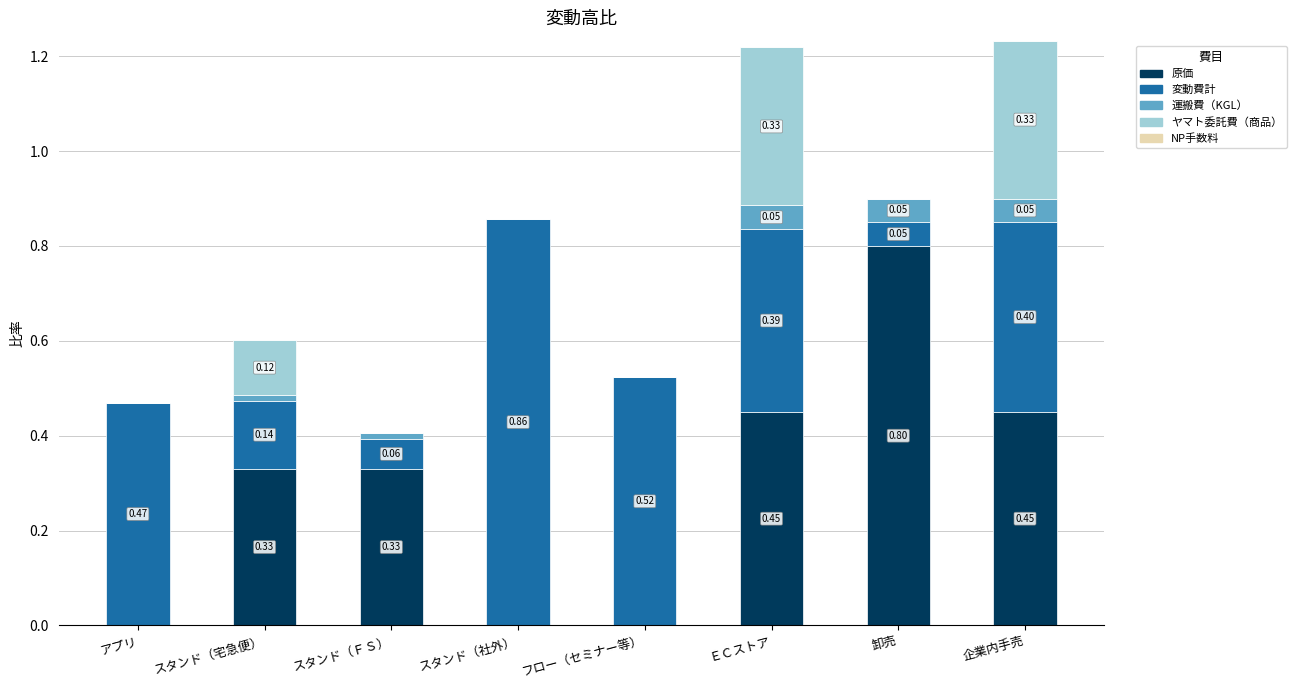

Which category has the highest value in the 原価 series?

卸売